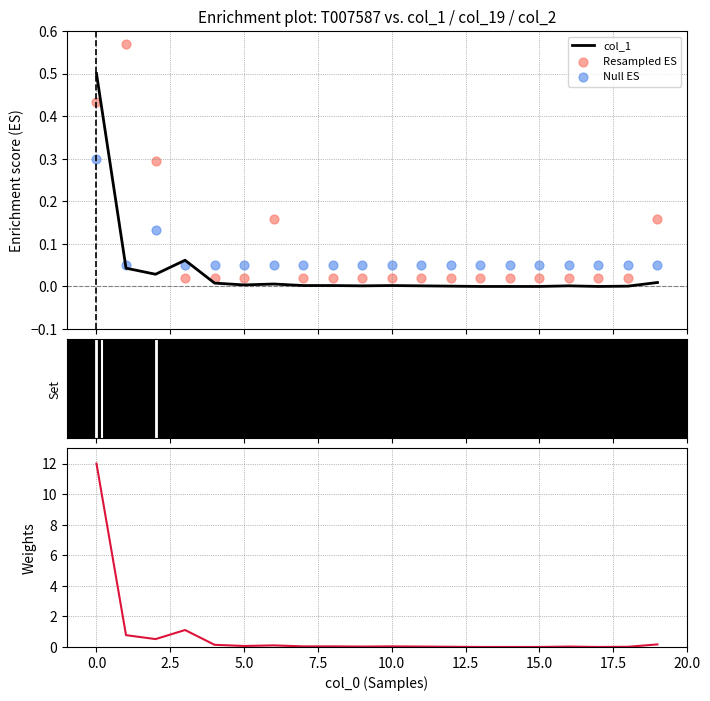

Which series contains the highest Y value?

col_9+col_11+col_13